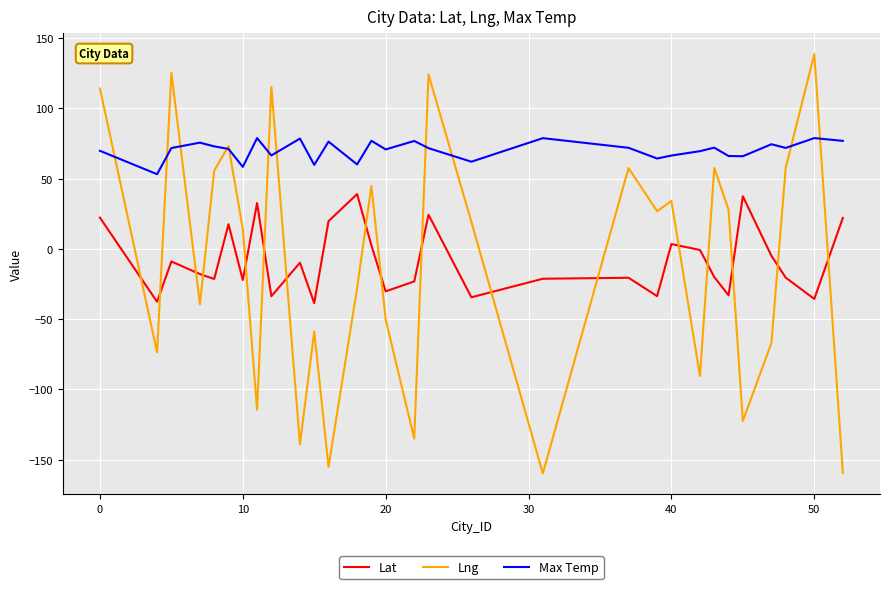

What is the average value of the Lng series?

-10.2